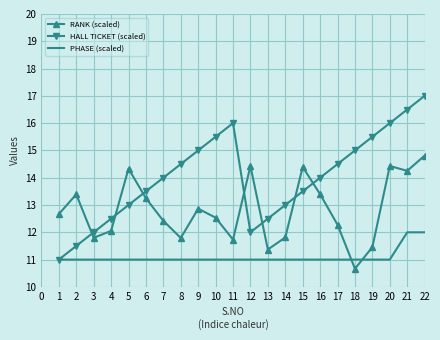

At 8, list the series in order from smallest to largest.

PHASE (scaled), RANK (scaled), HALL TICKET (scaled)